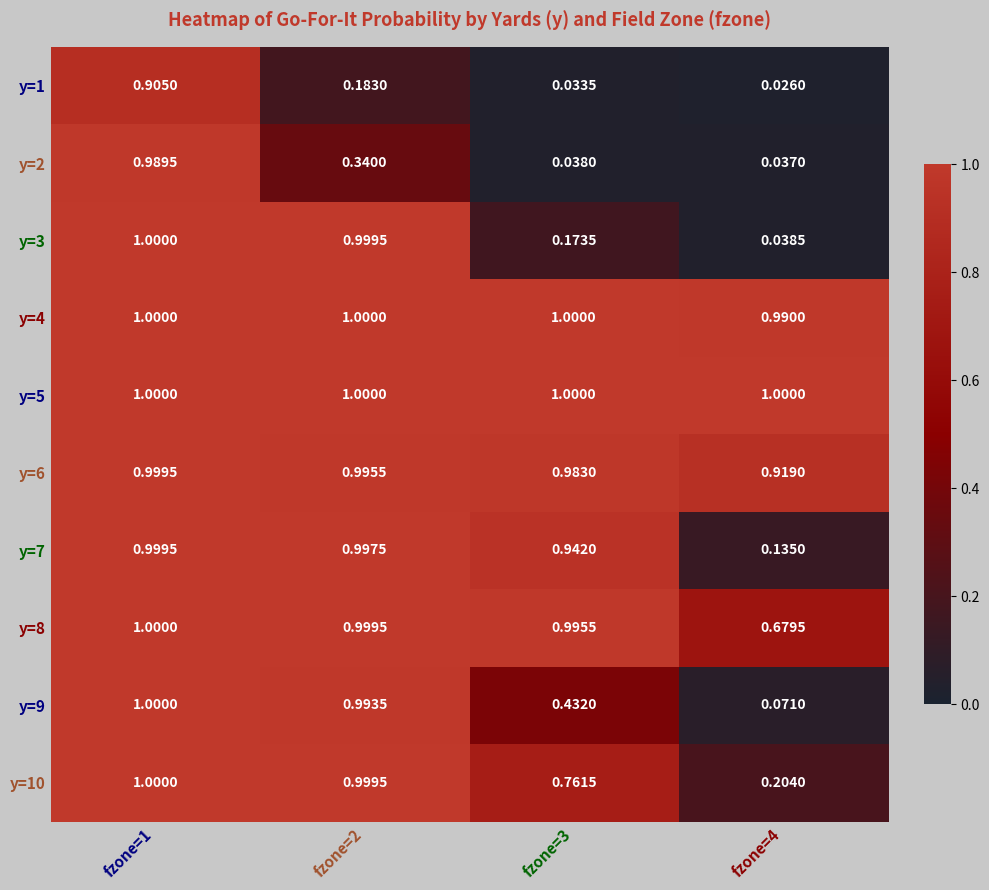

Is the value of y=7 at fzone=3 greater than the value of y=1 at fzone=1?

Yes